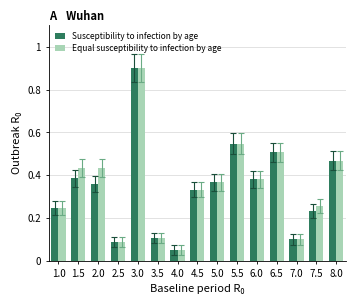

What are all the series names shown in the legend?

Susceptibility to infection by age, Equal susceptibility to infection by age